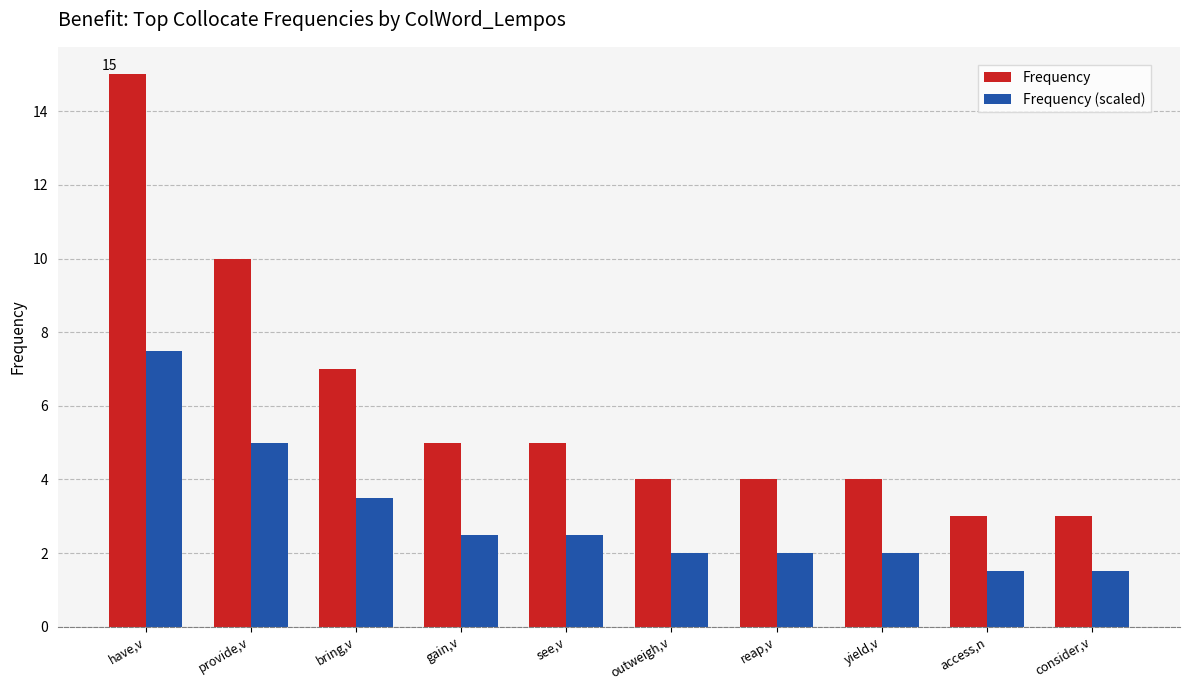

How many categories are shown in the chart?

10